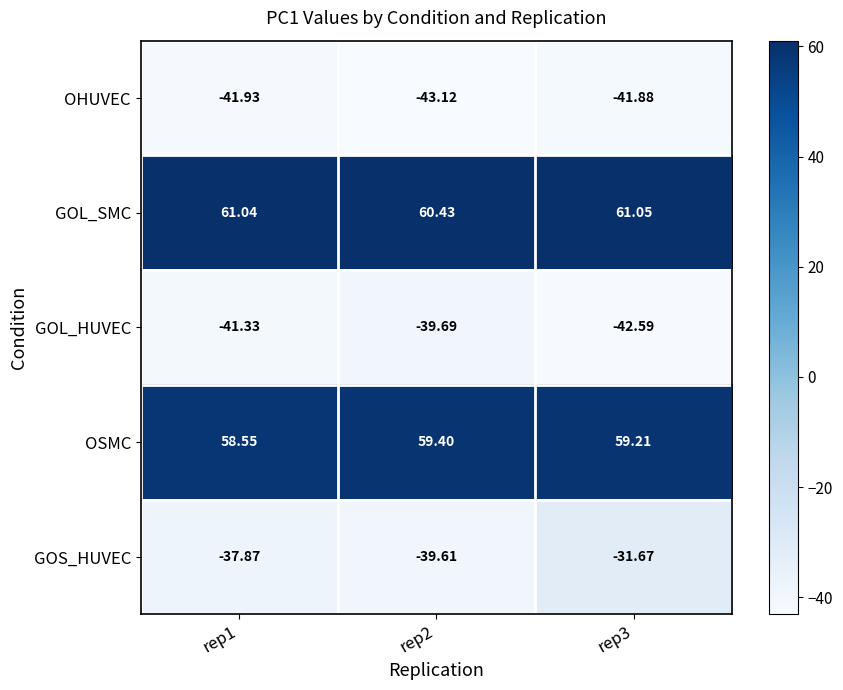

Which series changed the most between rep2 and rep3?

GOS_HUVEC